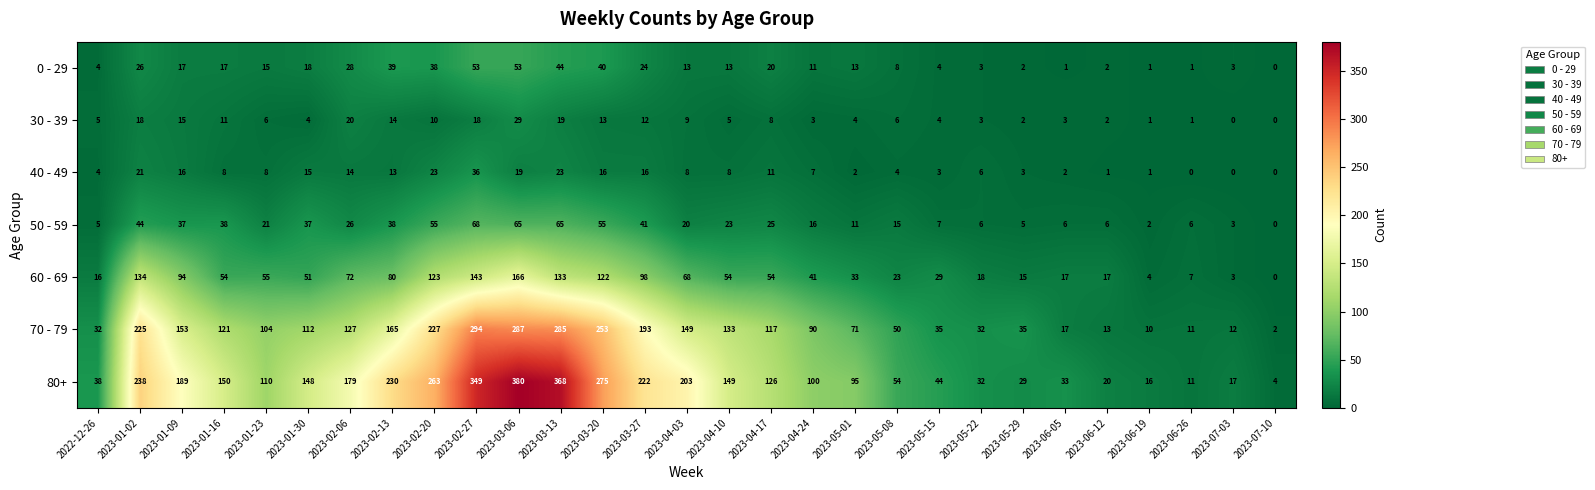

At which label is 40 - 49 closest to 18?

2023-03-06